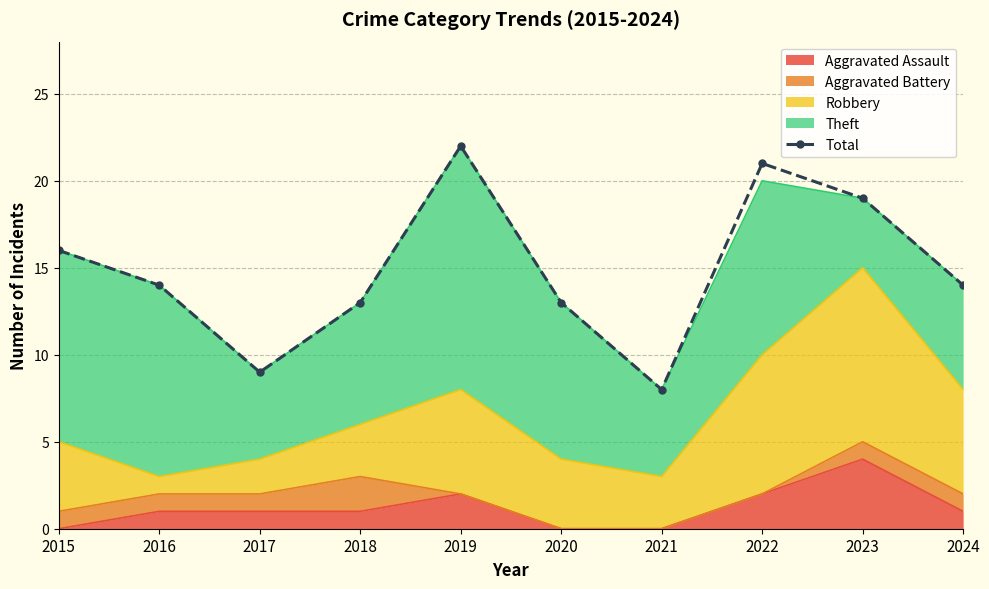

The value at 2024 is 3. True or false?

False